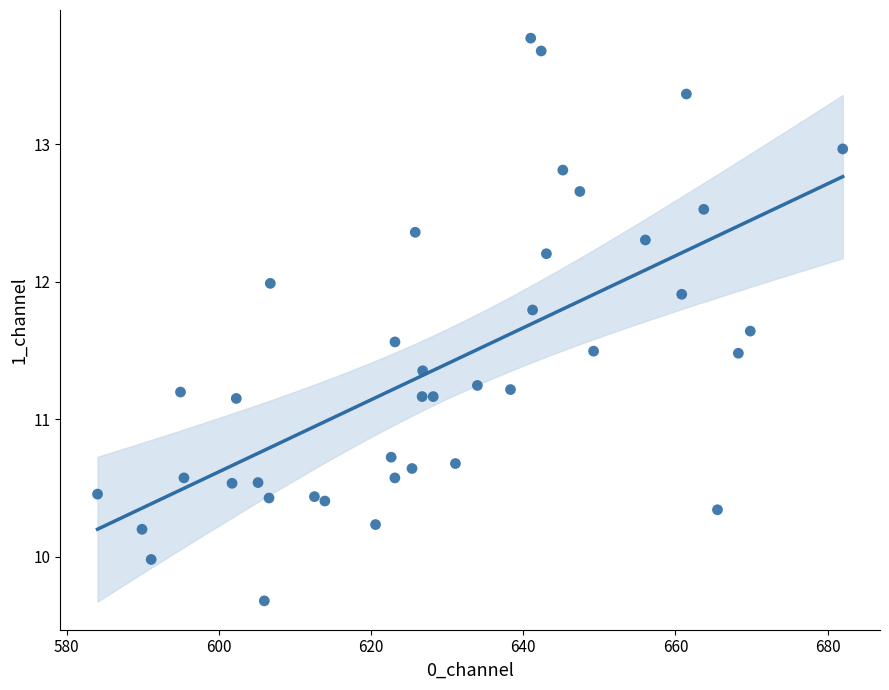

What is the range of X values (max minus min)?

97.9